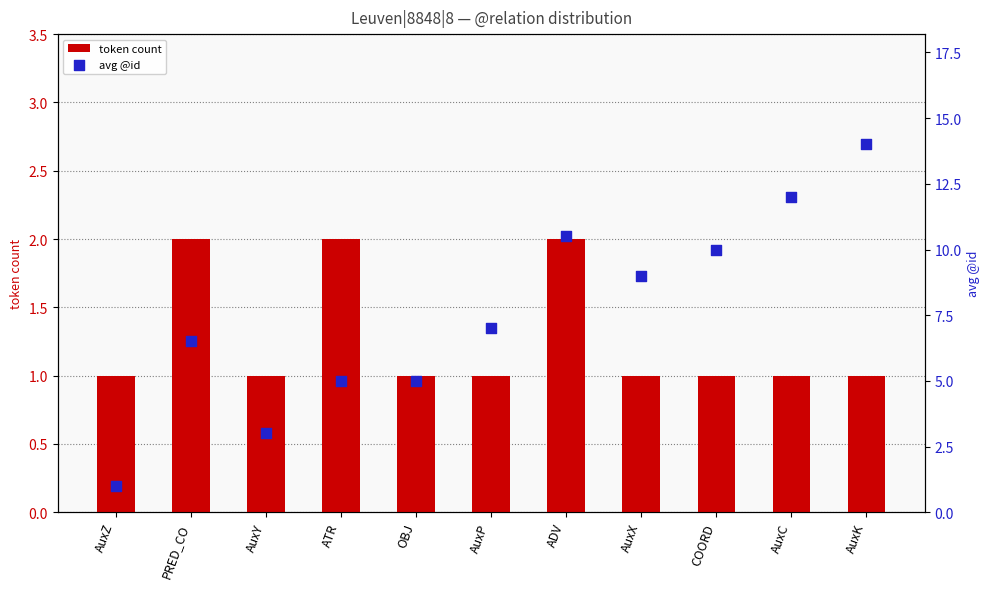

What are all the series names shown in the legend?

token count, avg @id